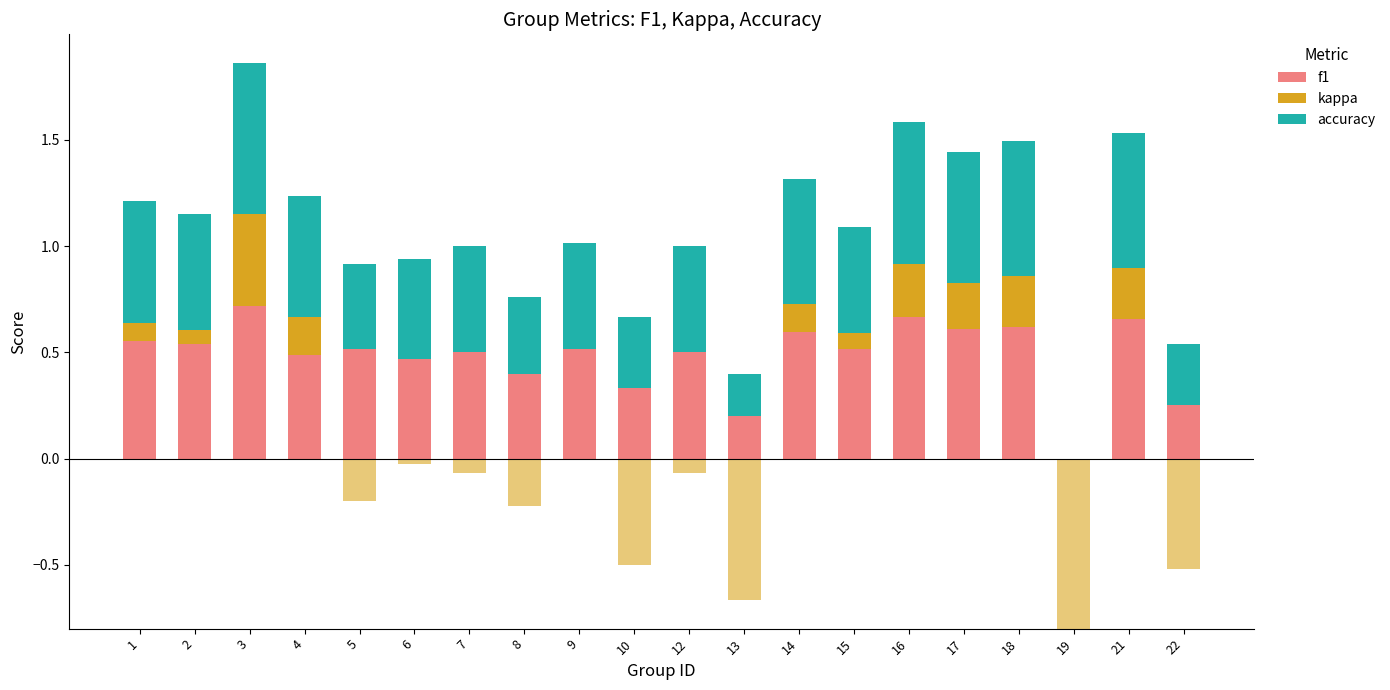

Is it true that f1 equals 0.5 at 6?

True